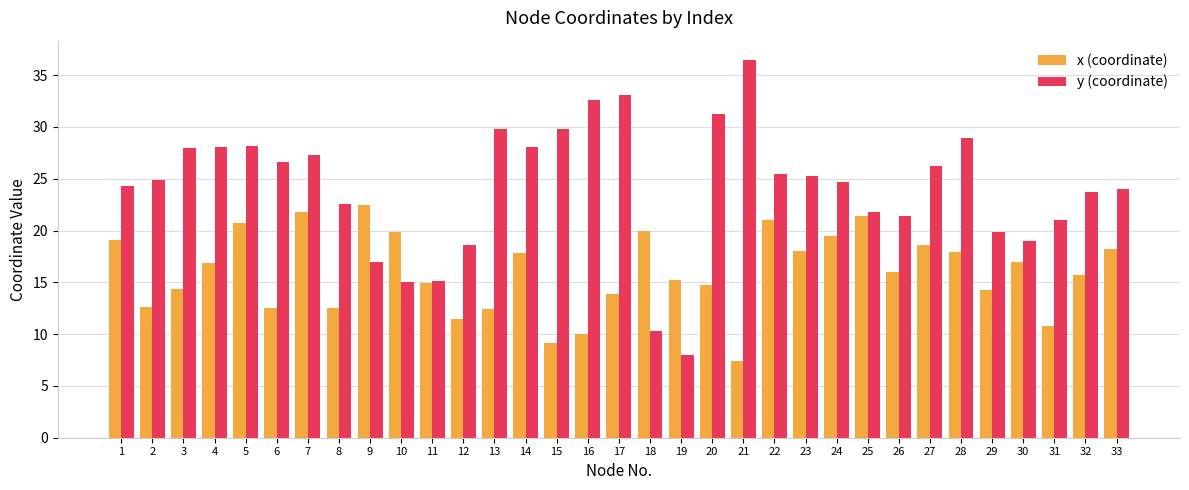

How many values in the x (coordinate) series are below 16?

16